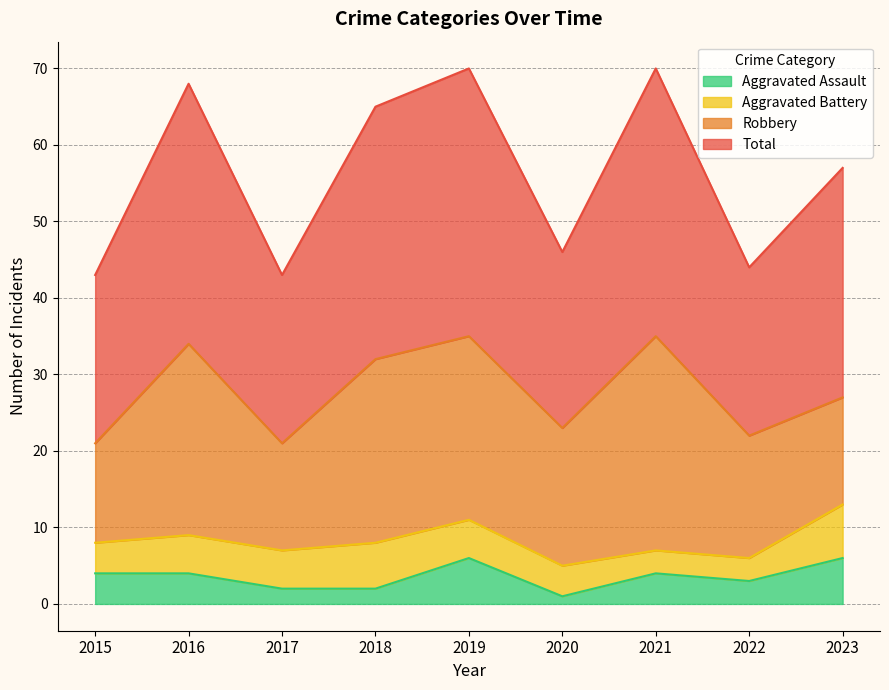

True or false: Aggravated Assault has a value of 3 at 2017.

False